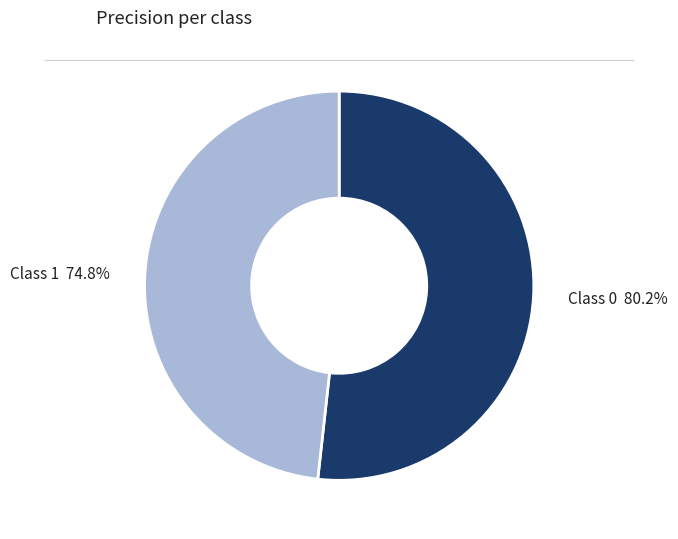

To the nearest percent, what percentage of the pie is 1?

48%